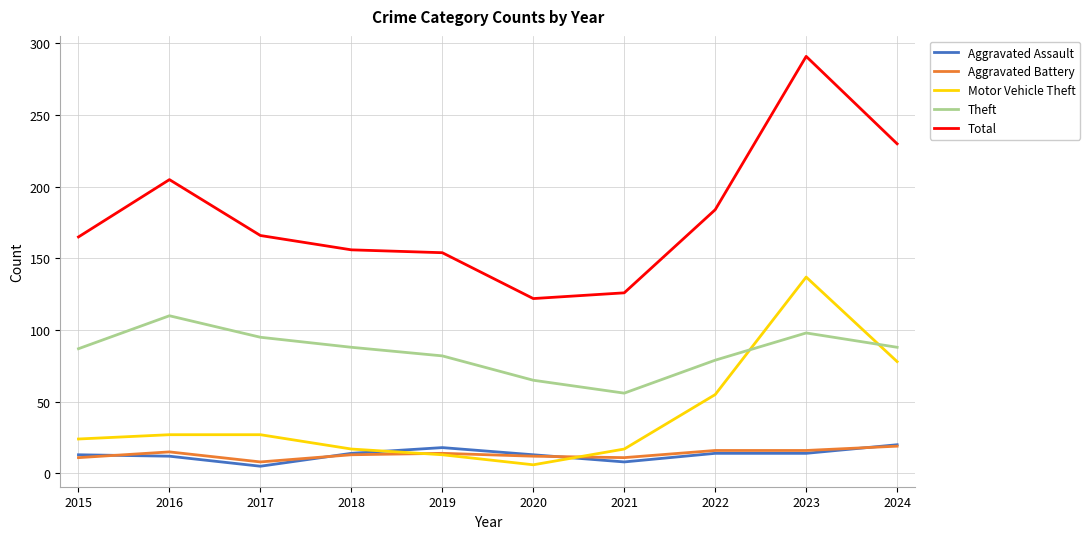

At which category does Theft reach its first local peak?

2016